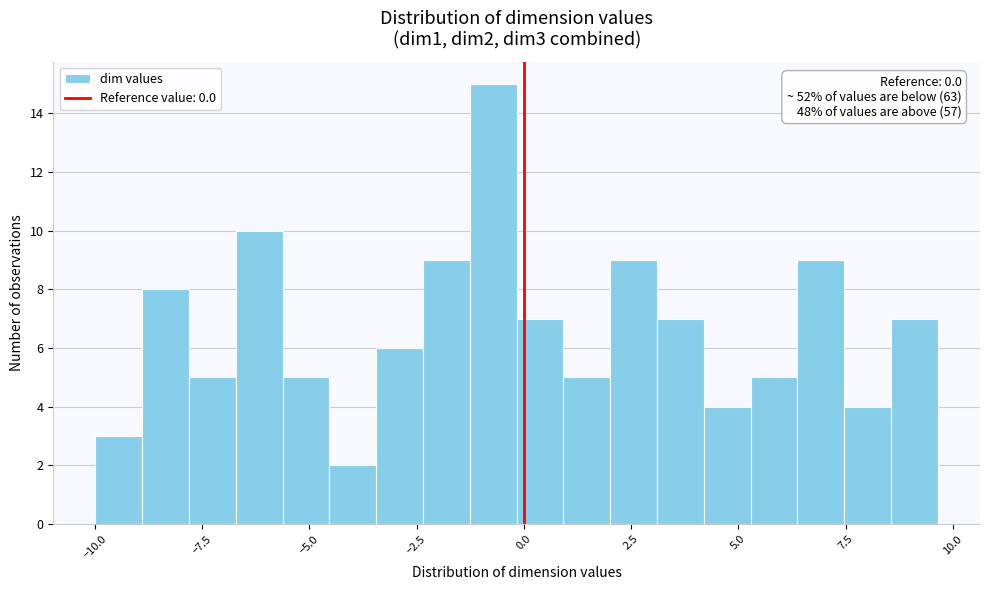

Around what value on the x-axis is the tallest bar? Give the approximate position of its centre, as read against the axis.

-0.5